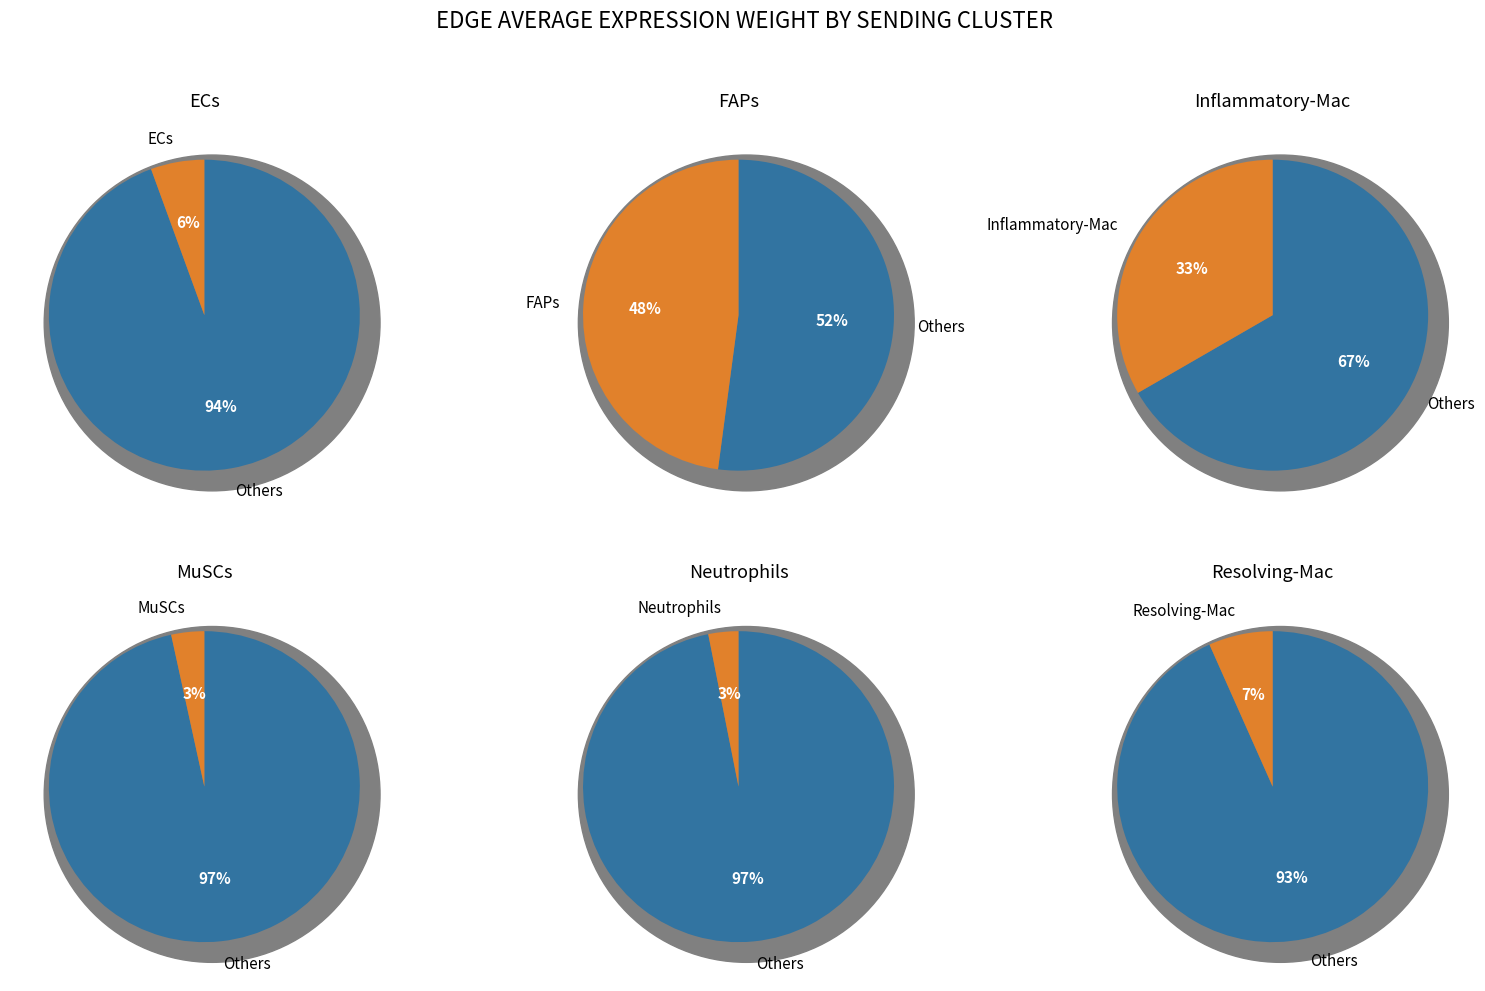

Which series changed the most between ECs and FAPs?

FAPs